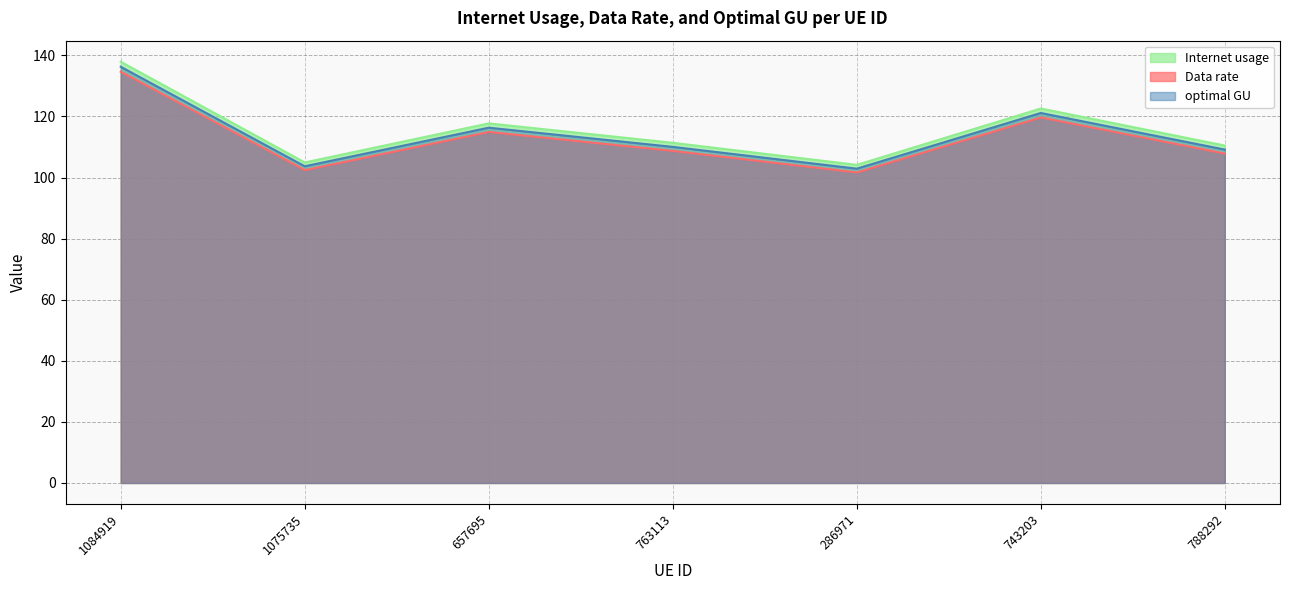

What is the lowest value of the Data rate series?

101.7